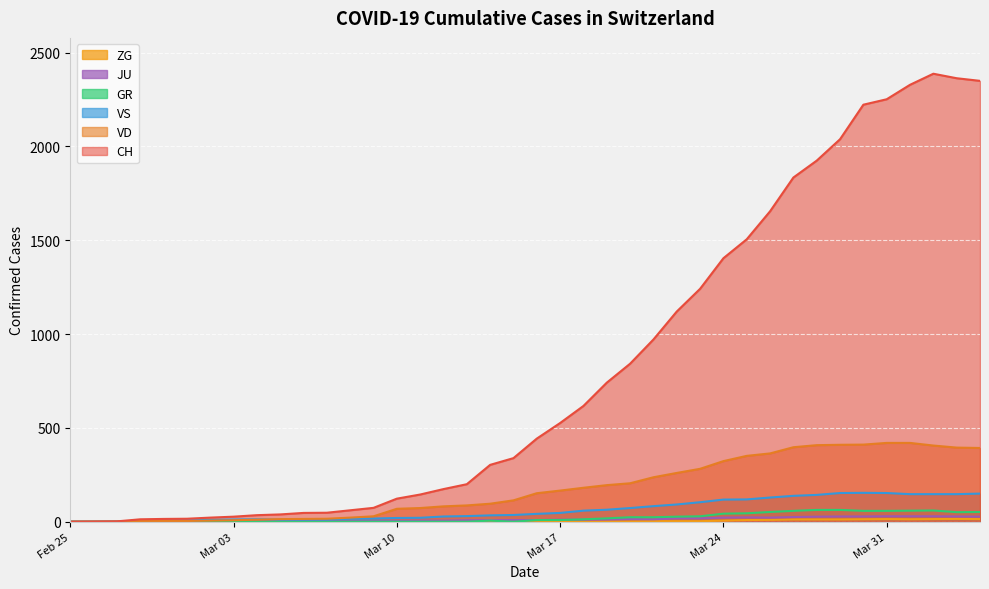

What is the difference between the maximum and minimum values in the ZG series?

15